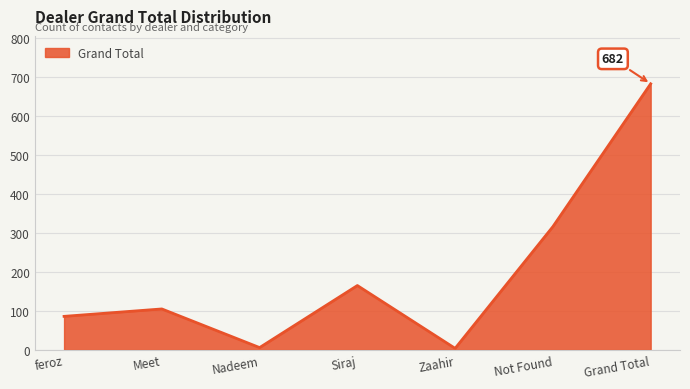

The value at Grand Total is 682. True or false?

True